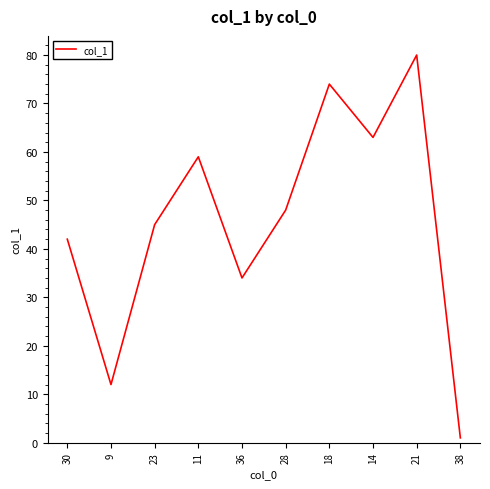

Between 28 and 36, which is larger?

28